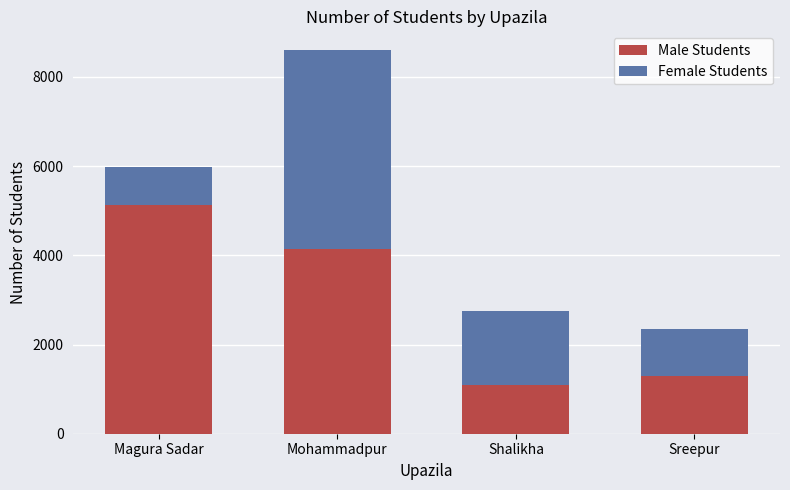

True or false: Male Students has a value of 572 at Shalikha.

False